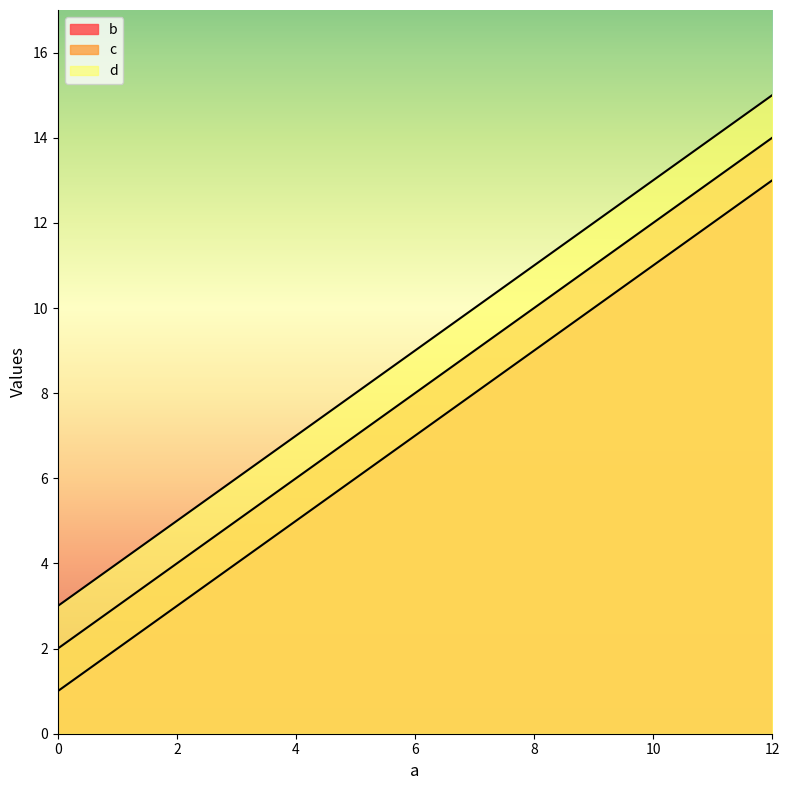

At how many categories does at least one series exceed 10?

2